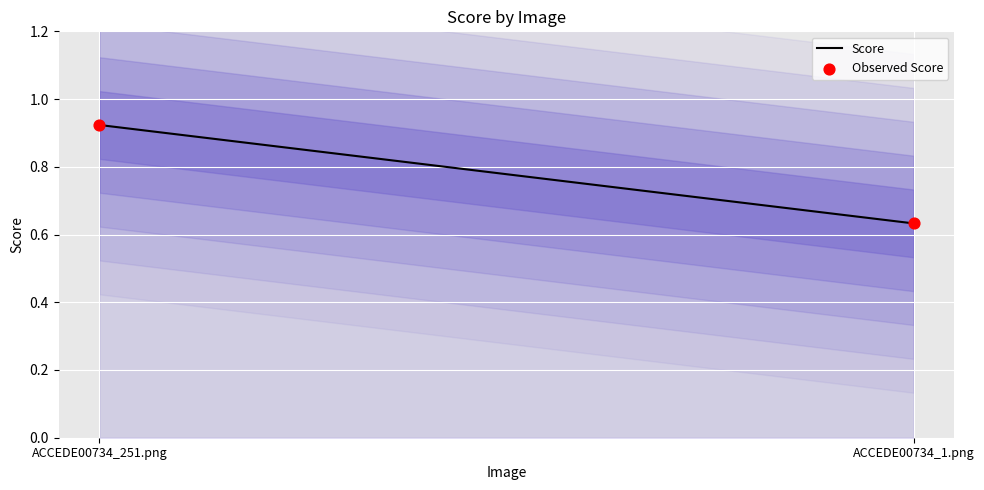

What is the range of Y values (max minus min)?

0.3